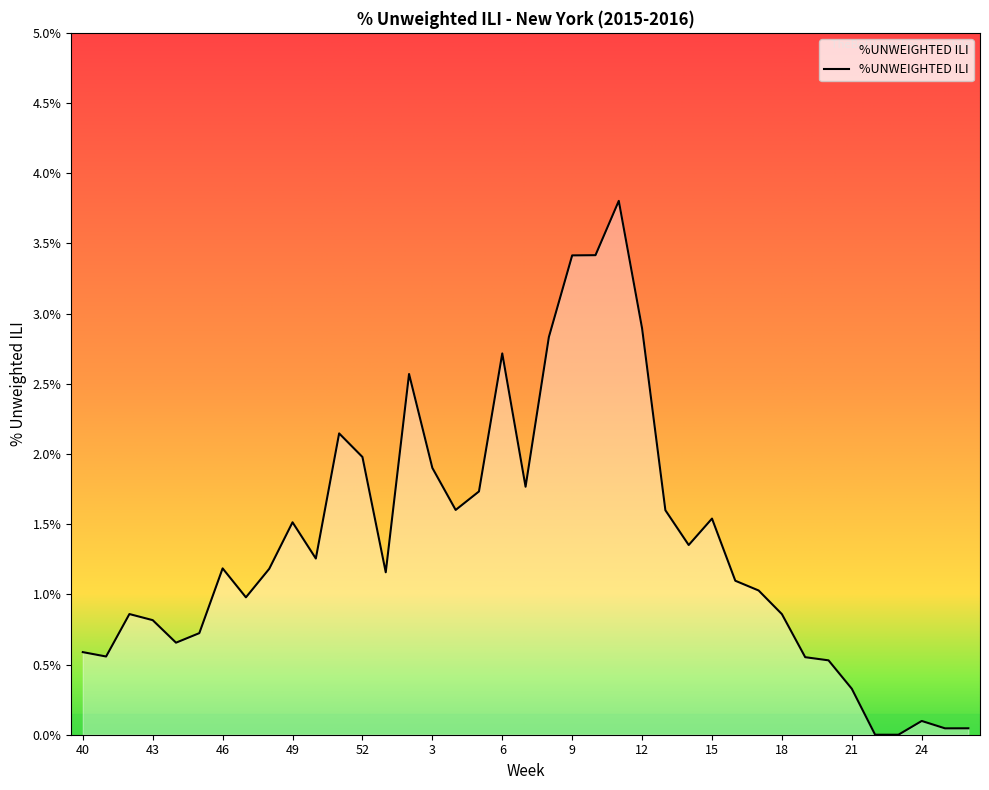

What is the difference between the maximum and minimum values?

3.8